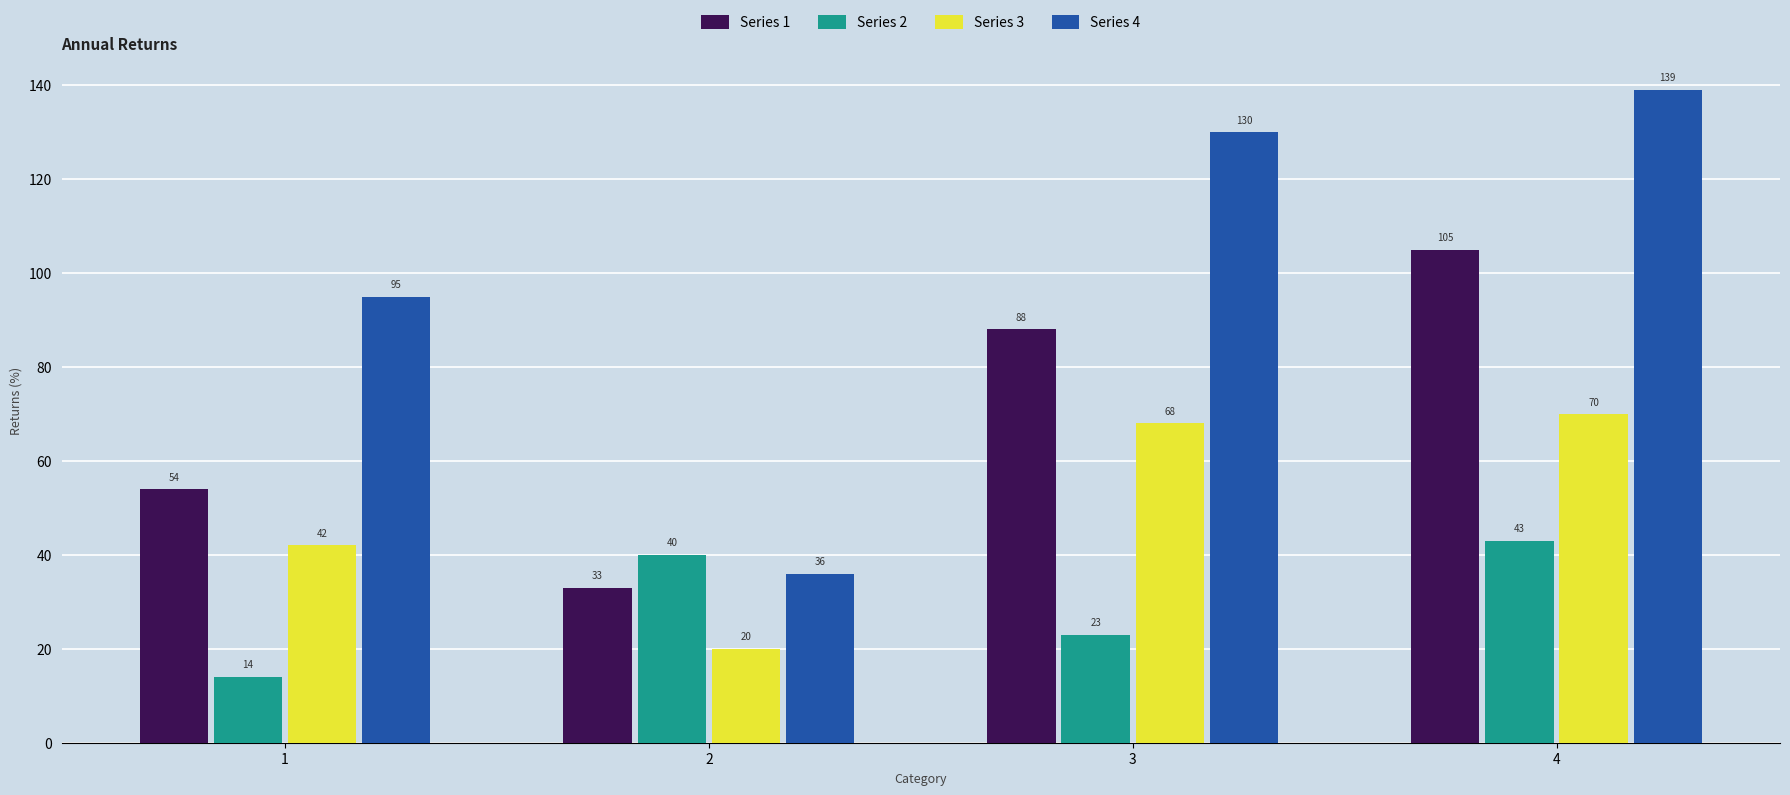

At which category is the sum across all series the highest?

4